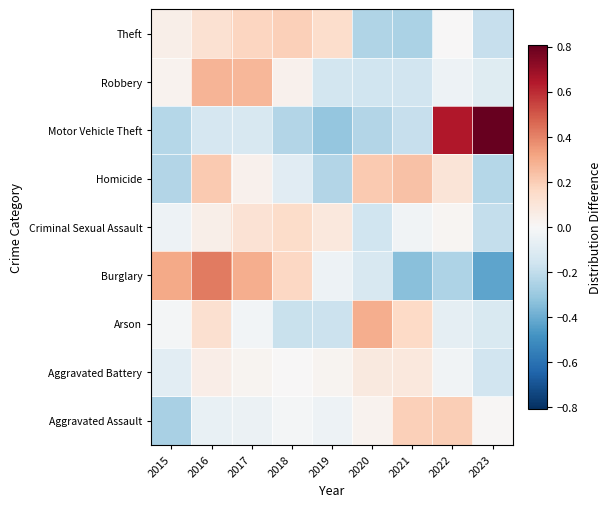

Which category has the highest value across all series?

2023